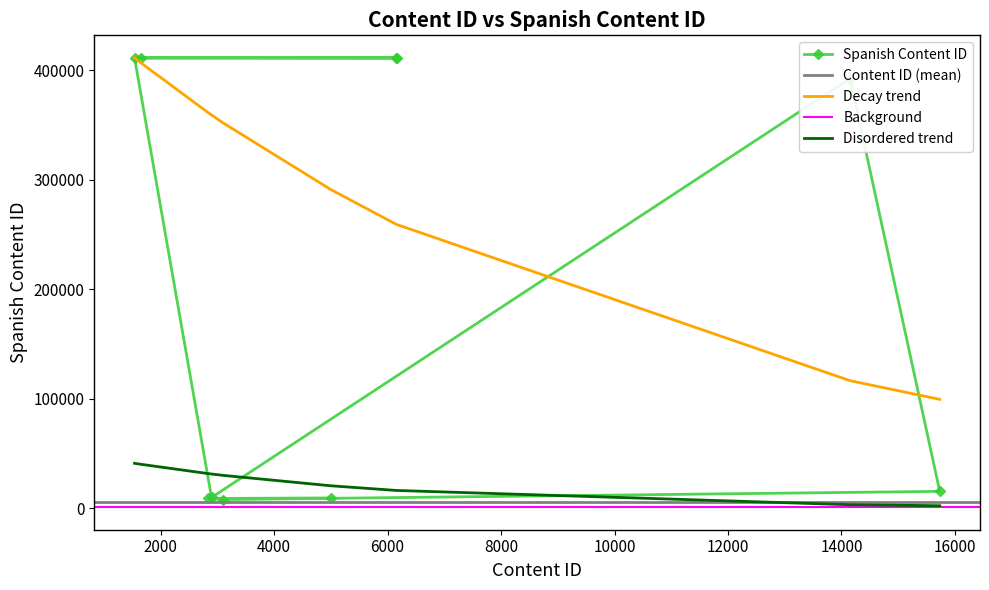

Reading left to right, list all the values displayed in this chart.

6158=411288	1654=411309	6145=411225	1541=411248	2898=9935	14152=392398	15732=15505	3093=8018	2840=9022	5003=9493